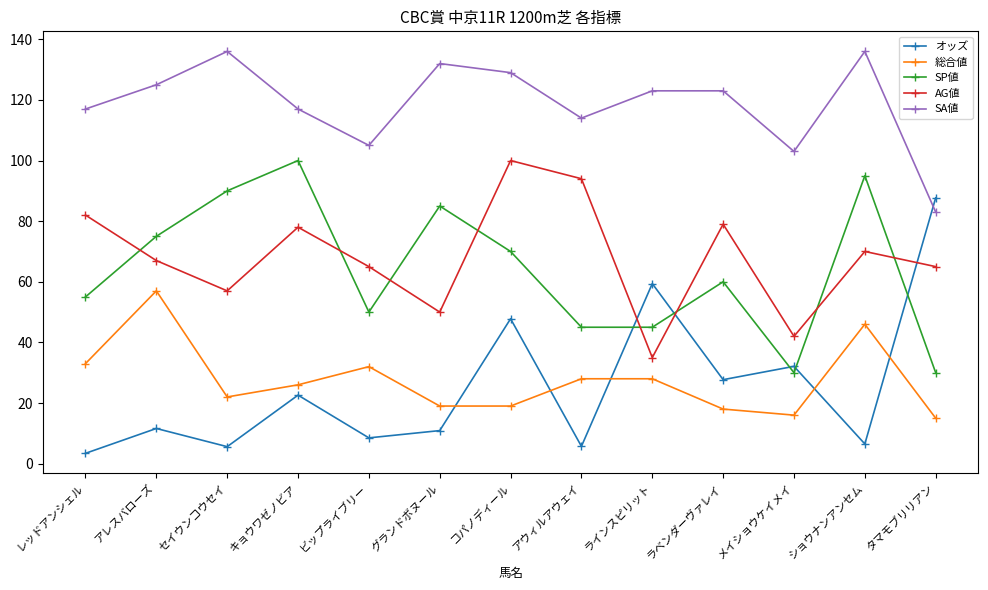

Which series has the largest total across all categories?

SA値